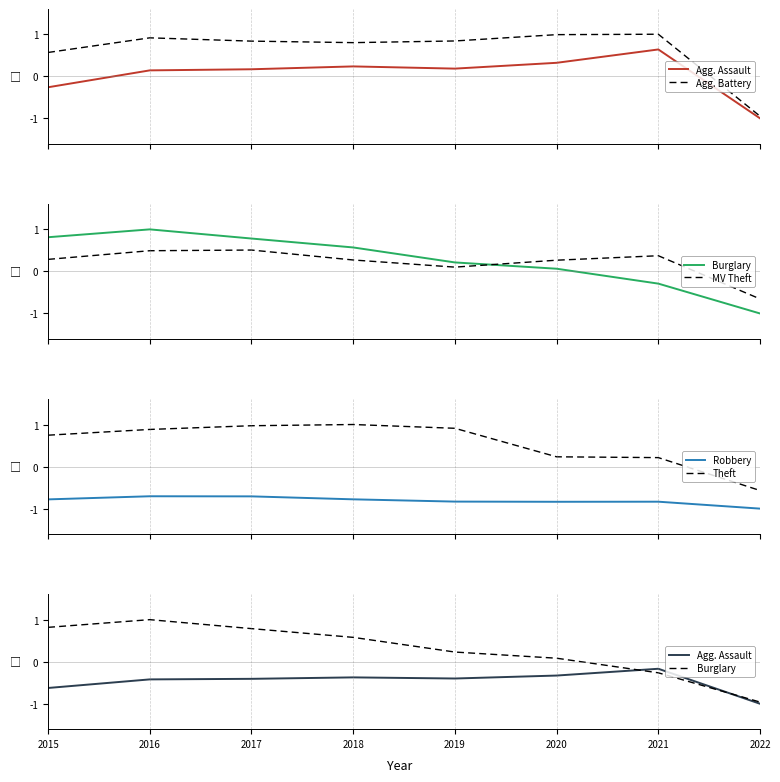

Reading right to left, transcribe all the data shown in this chart.

Agg. Assault: 2022=-1.0	2021=-0.2	2020=-0.3	2019=-0.4	2018=-0.4	2017=-0.4	2016=-0.4	2015=-0.6
Agg. Battery: 2022=-0.9	2021=1.0	2020=1.0	2019=0.8	2018=0.8	2017=0.8	2016=0.9	2015=0.6
Burglary: 2022=-1.0	2021=-0.3	2020=0.1	2019=0.2	2018=0.6	2017=0.8	2016=1.0	2015=0.8
MV Theft: 2022=-0.7	2021=0.4	2020=0.3	2019=0.1	2018=0.3	2017=0.5	2016=0.5	2015=0.3
Robbery: 2022=-1.0	2021=-0.8	2020=-0.8	2019=-0.8	2018=-0.8	2017=-0.7	2016=-0.7	2015=-0.8
Theft: 2022=-0.6	2021=0.2	2020=0.2	2019=0.9	2018=1.0	2017=1.0	2016=0.9	2015=0.7